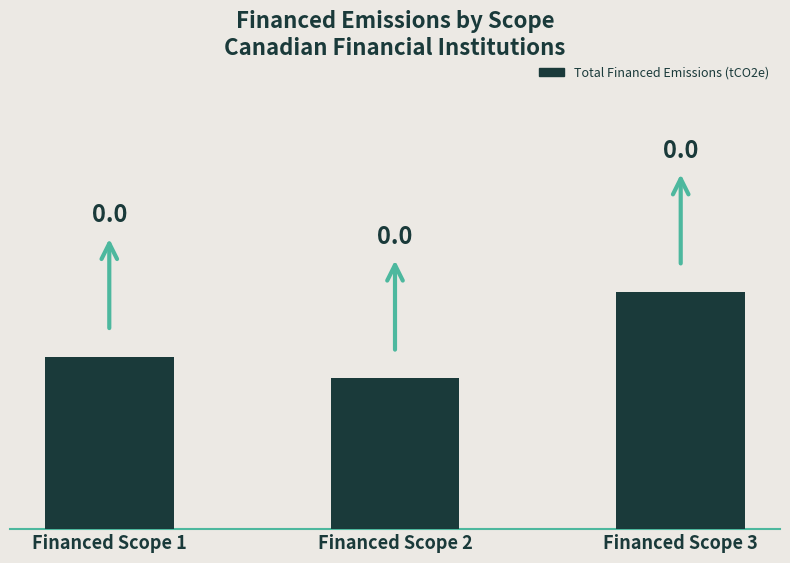

What is the difference between the maximum and minimum values?

0.2